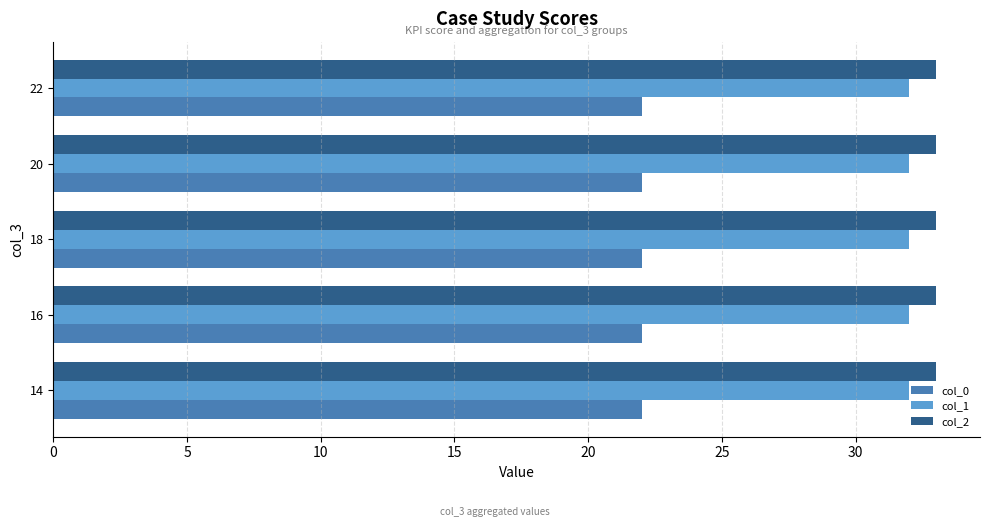

What is the smallest value displayed?

22